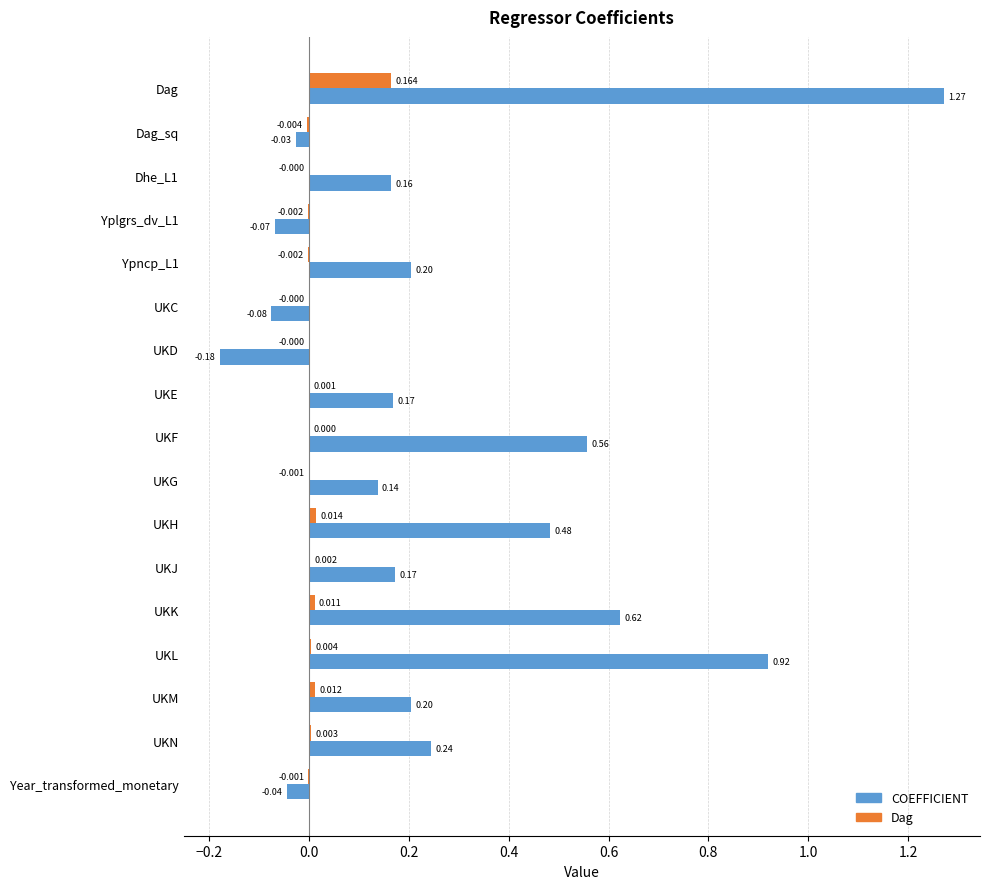

Which series changed the most between UKE and UKL?

COEFFICIENT